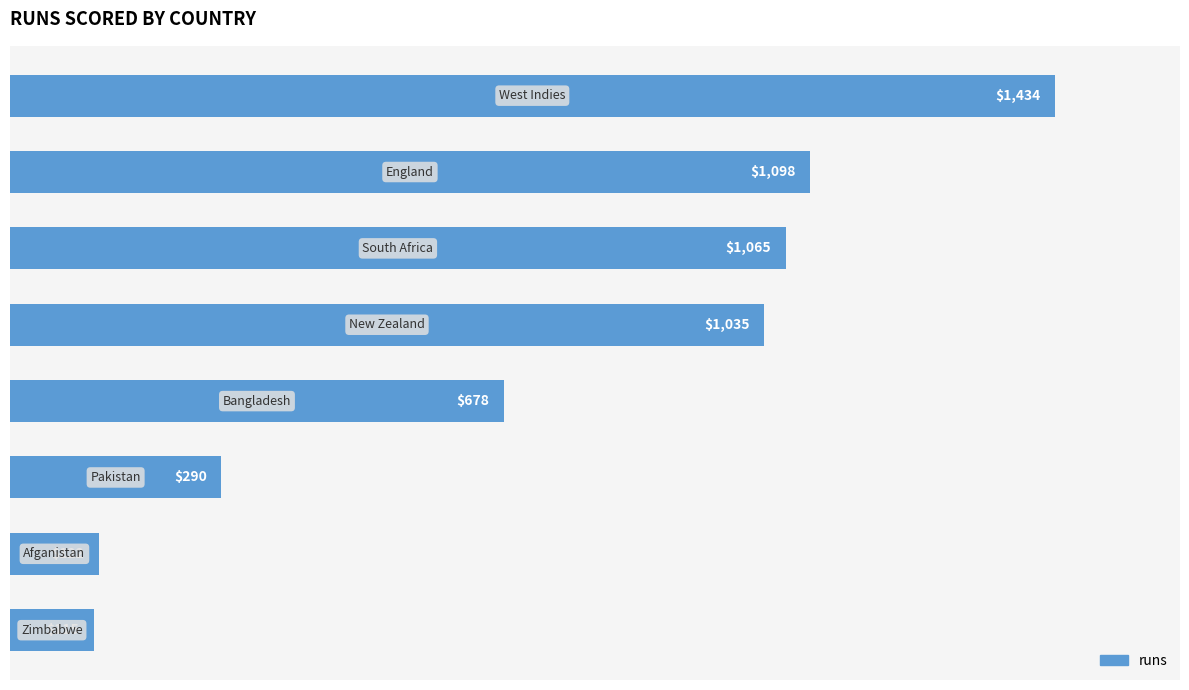

What is the greatest value displayed?

1434